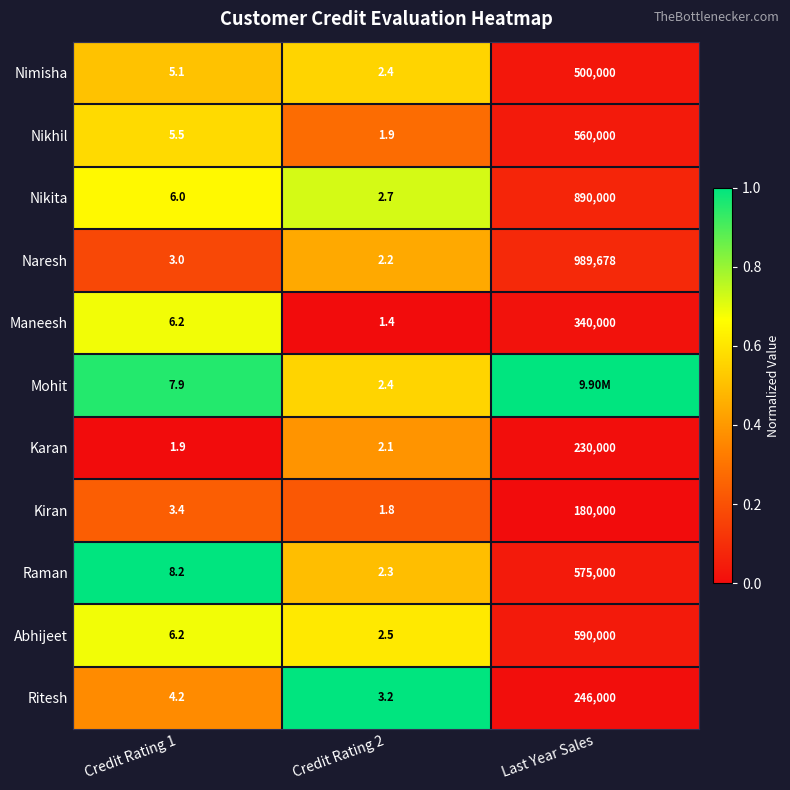

What is the spread (max minus min) of values at Credit Rating 1?

6.3